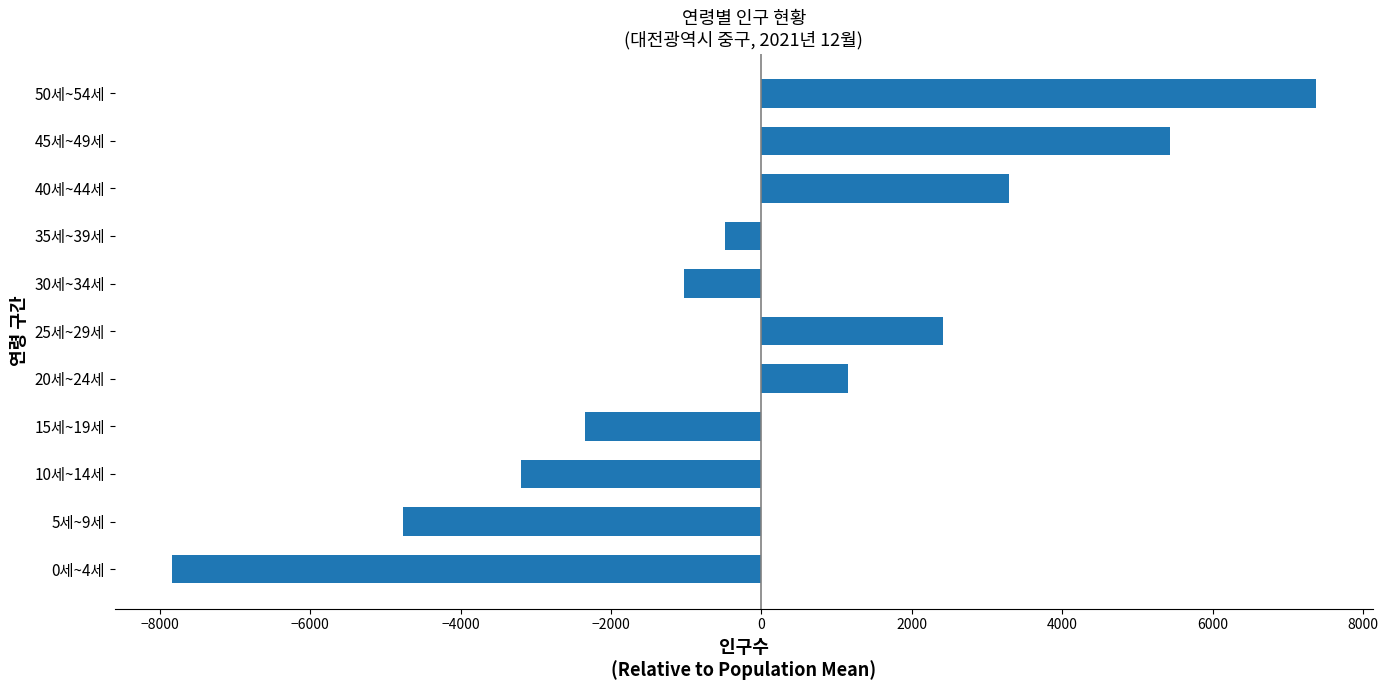

At which label is the value closest to -234?

35세~39세